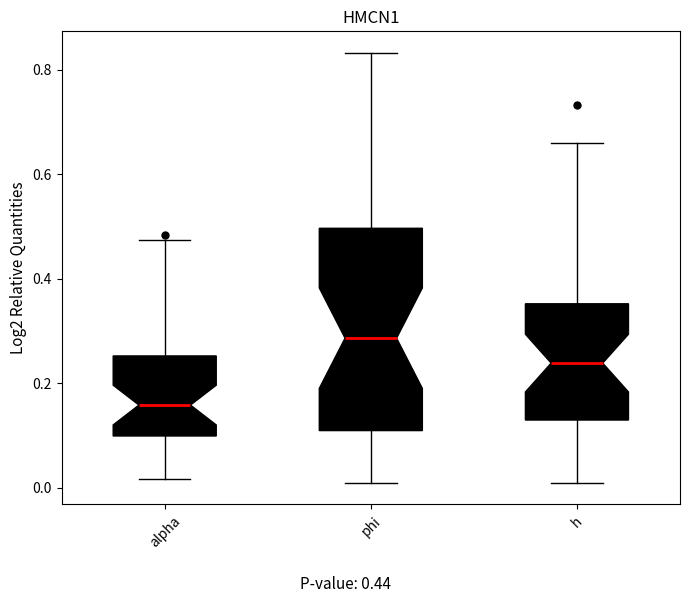

Which box's median line is the highest?

phi